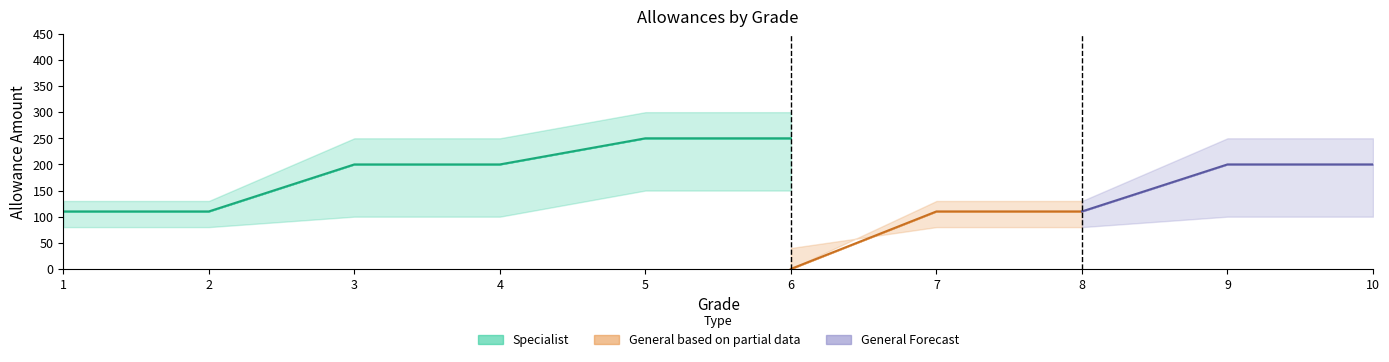

True or false: Specialist_married_two_or_more has more than 1 interior local peaks.

False